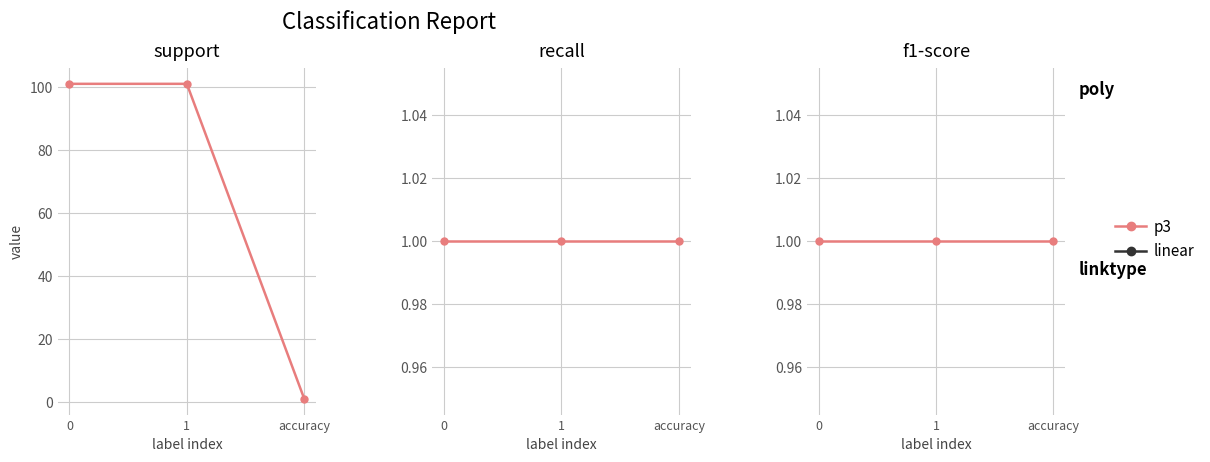

The value of f1-score at accuracy is 1. True or false?

False